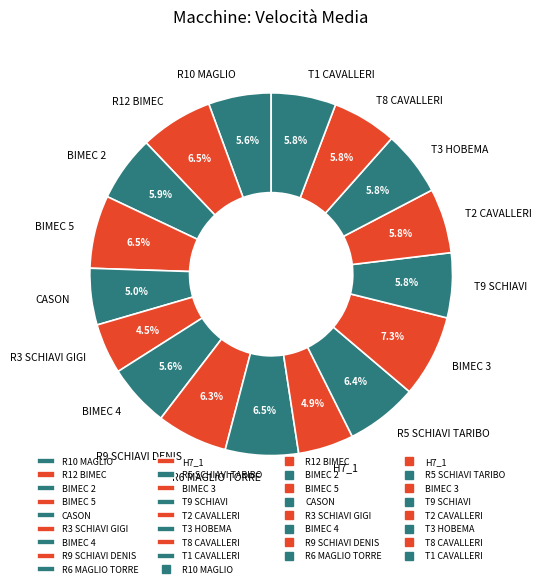

How many slices are in this pie chart?

17